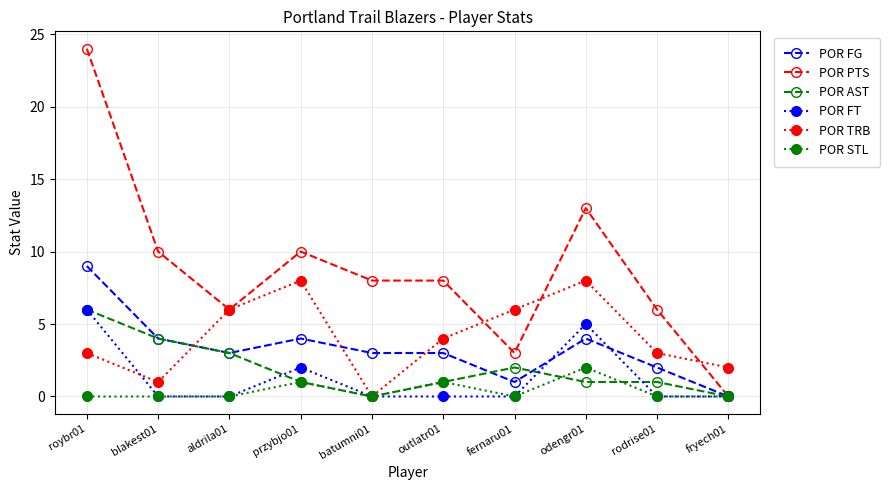

What is the label of the 1st point from the right?

fryech01